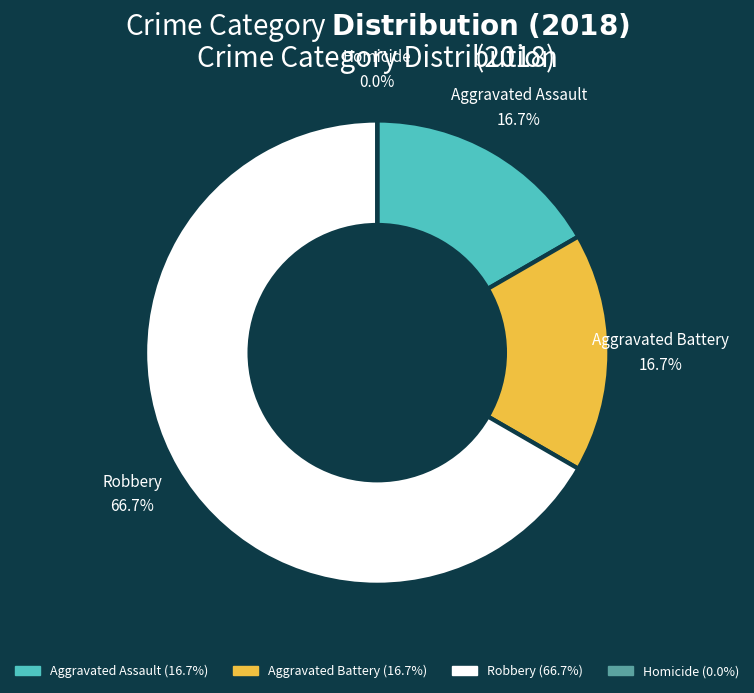

To the nearest percent, what percentage of the pie is Aggravated Battery?

17%